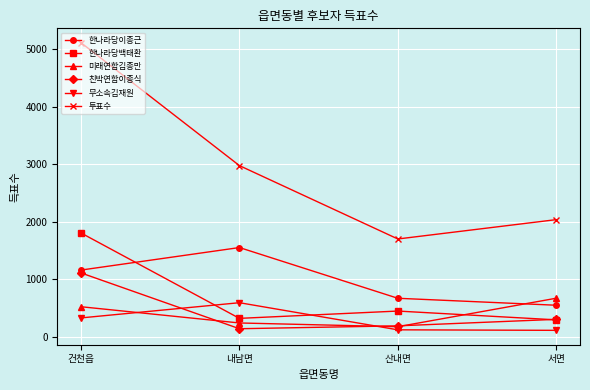

What is the sum of all 투표수 values?

11819